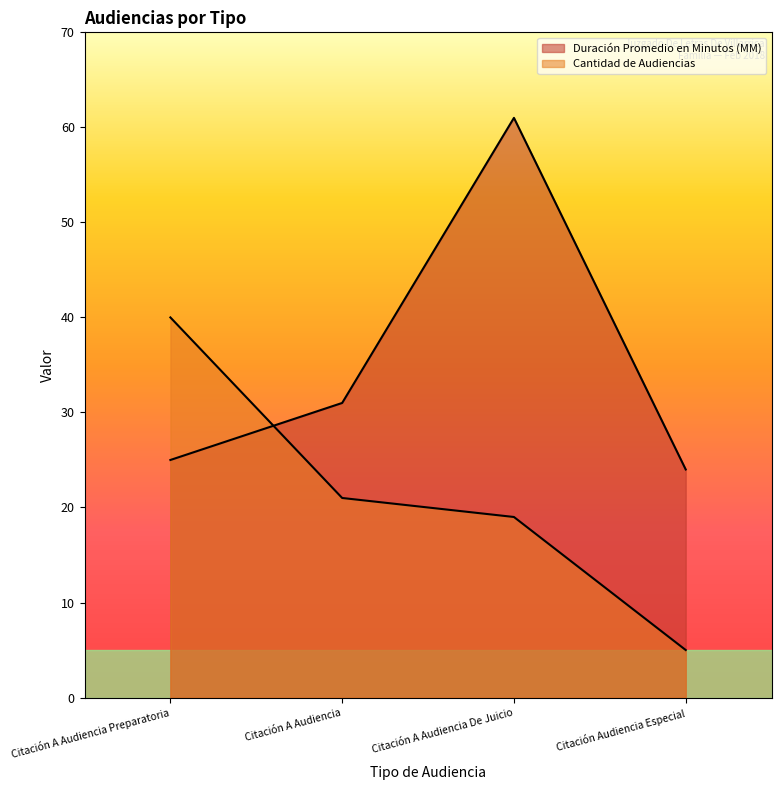

List the labels in order of Duración Promedio en Minutos (MM) value, largest first.

Citación A Audiencia De Juicio, Citación A Audiencia, Citación A Audiencia Preparatoria, Citación Audiencia Especial